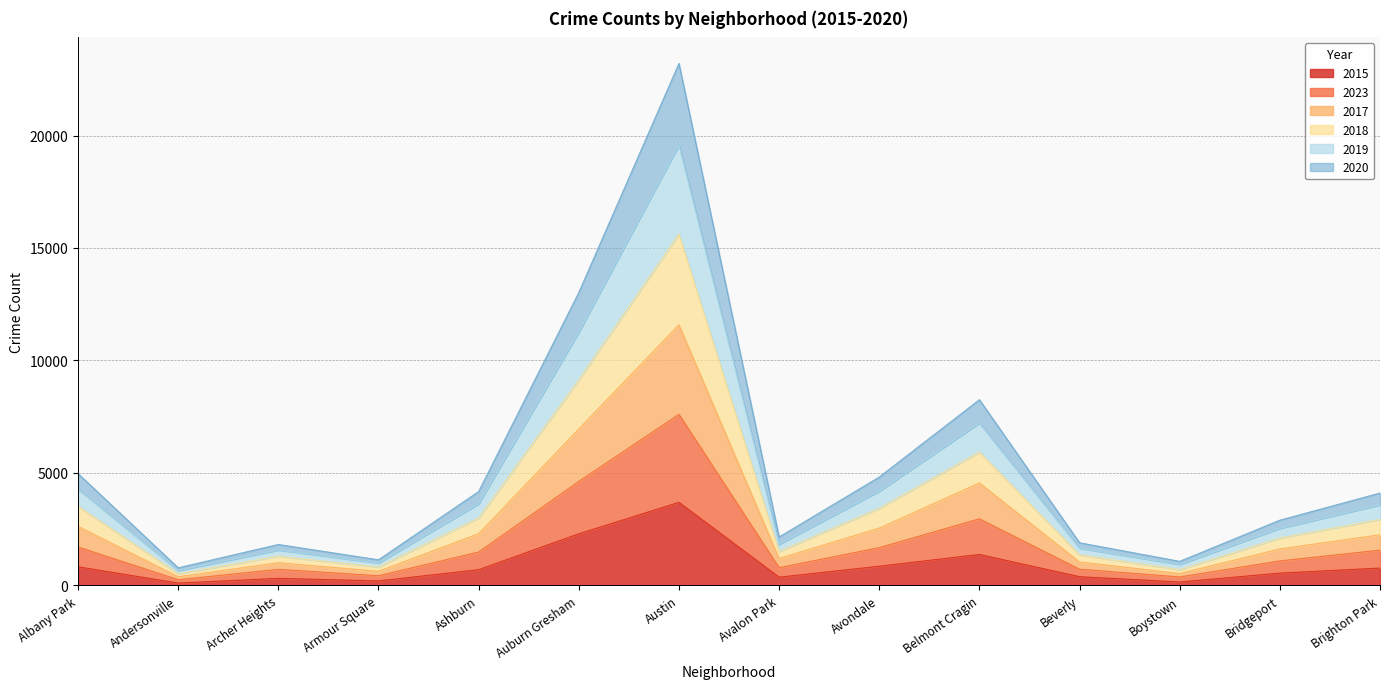

What is the label of the 2nd point from the right?

Bridgeport